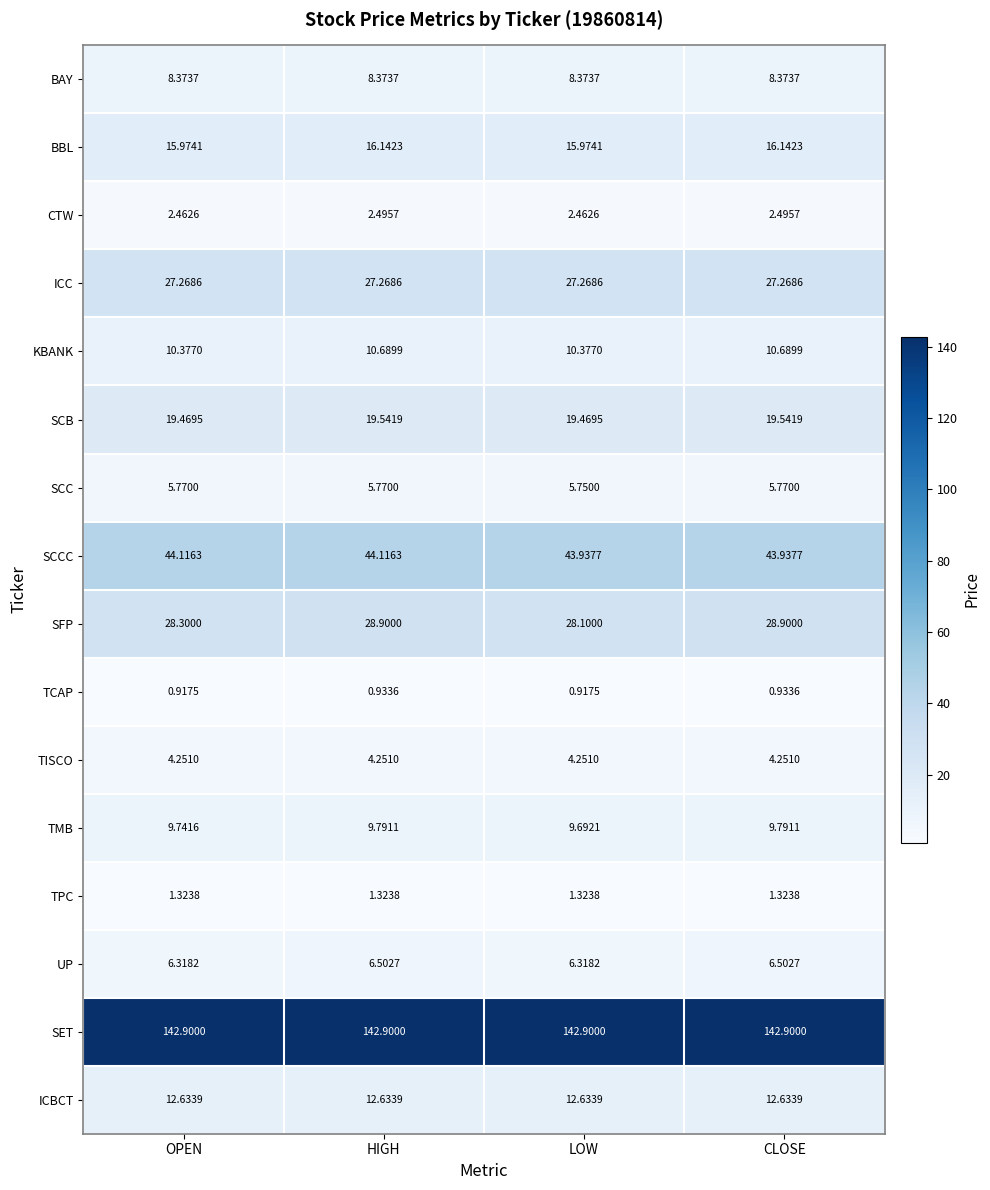

Where does the SCCC series first go above 44?

OPEN